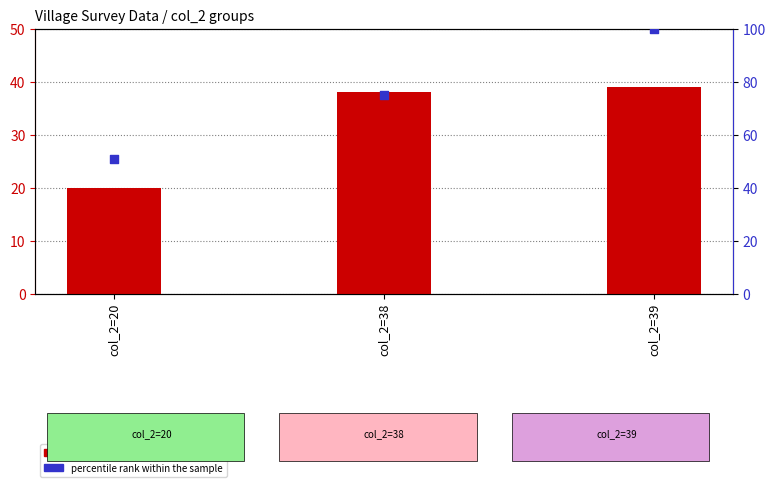

Which series reaches the maximum Y coordinate?

percentile rank within the sample